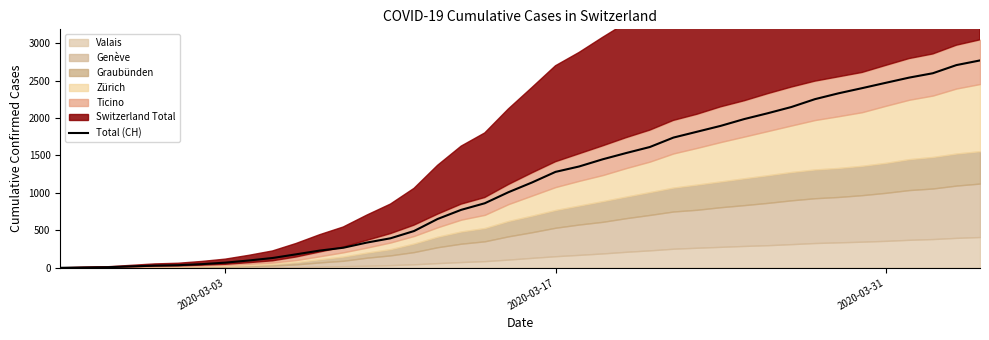

What is the highest value of the Total (CH) series?

2769